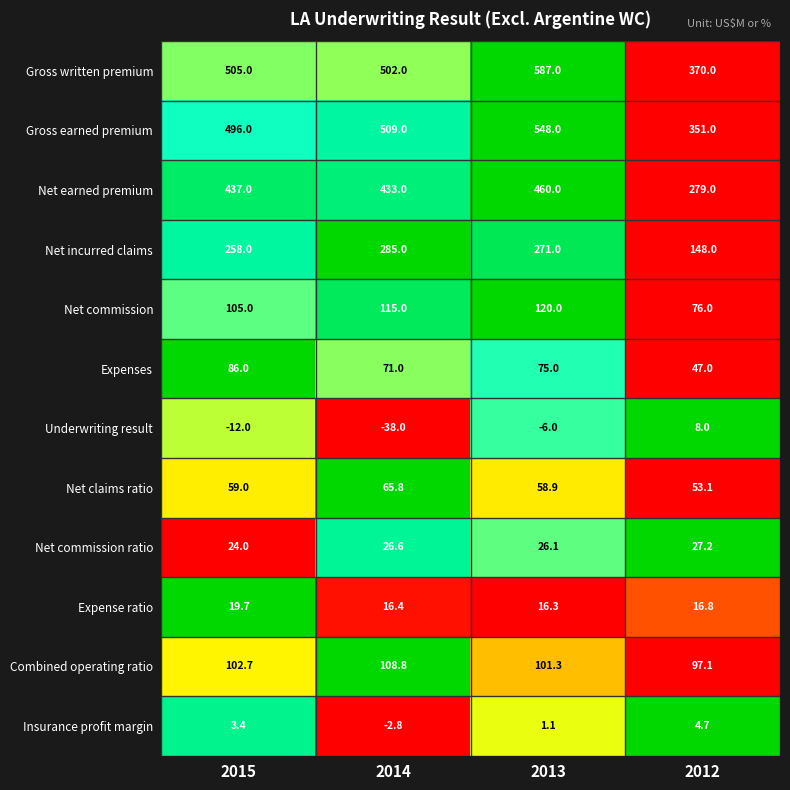

Which series has the largest total across all categories?

Gross written premium